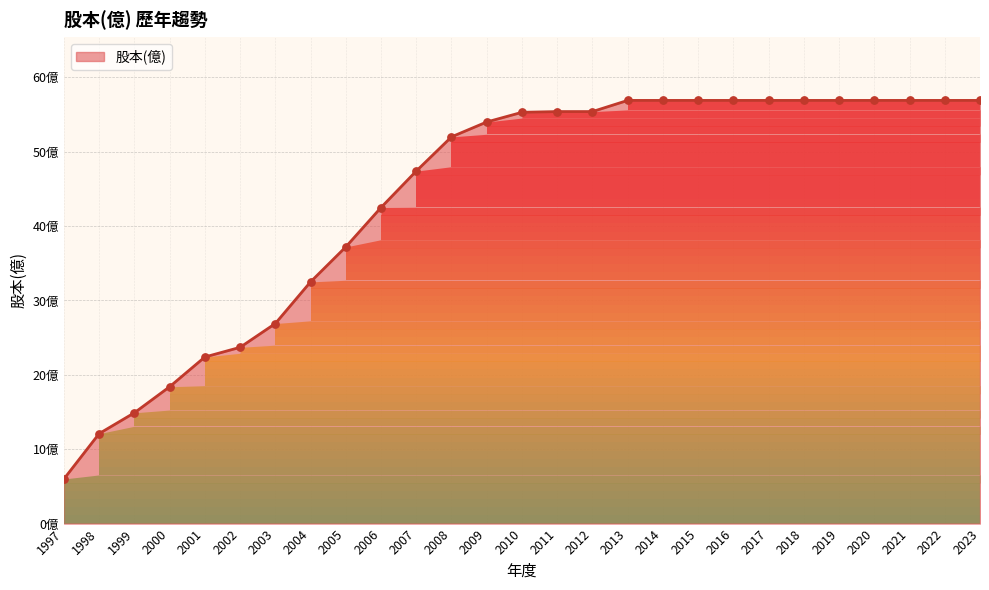

Between 2016 and 2007, which is larger?

2016